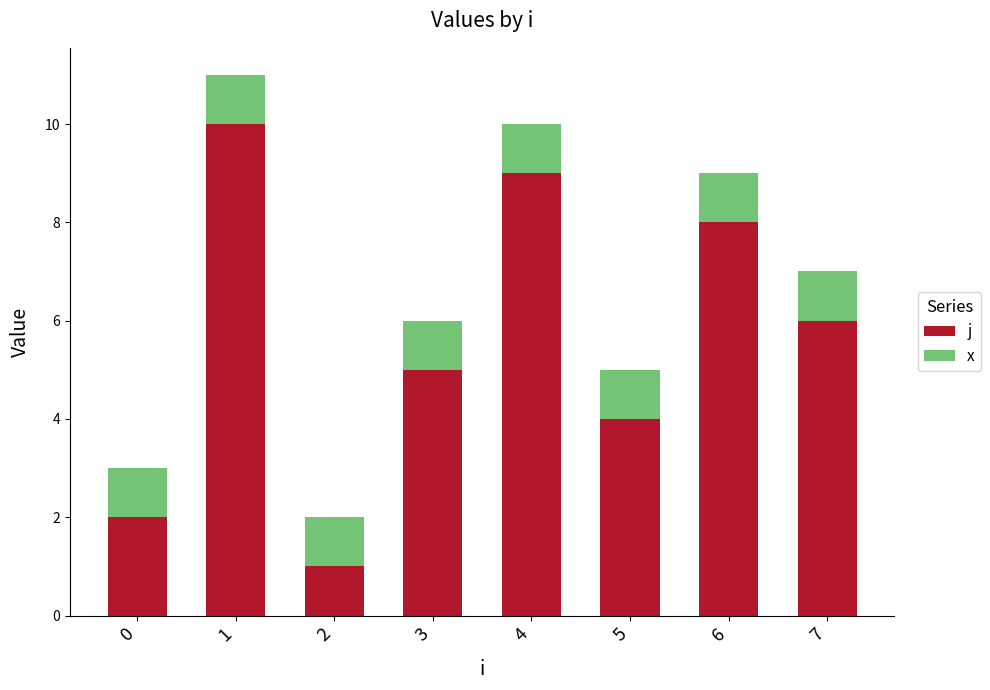

The j series shows 10 at 1. True or false?

True